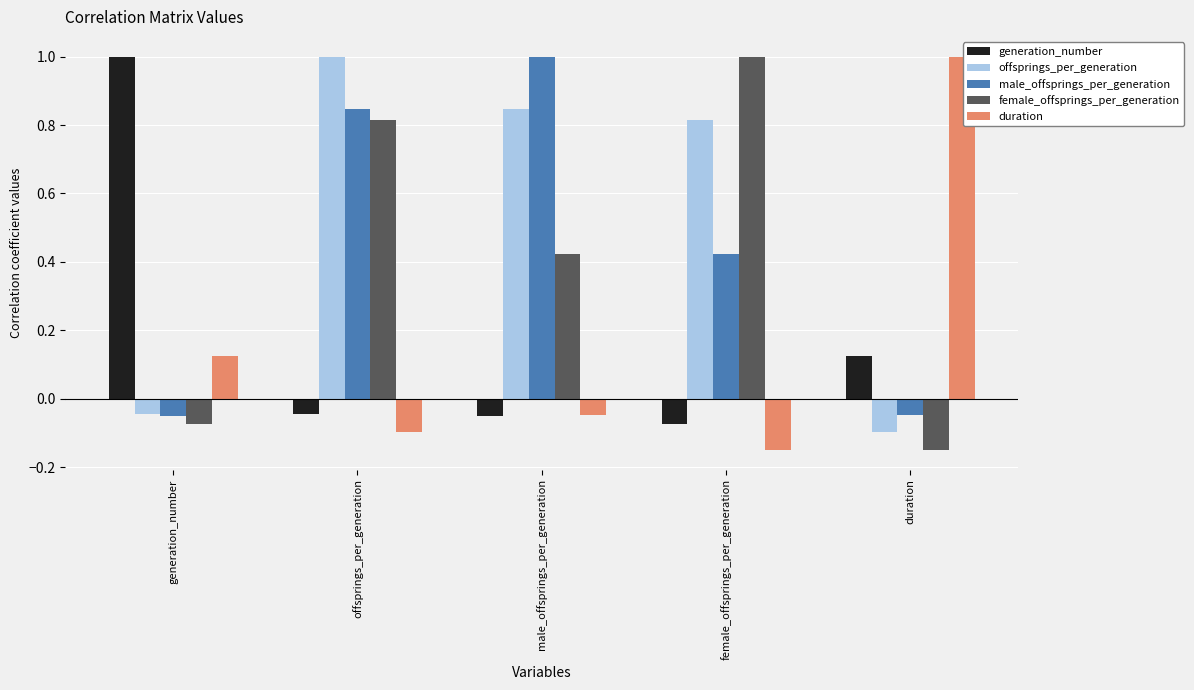

What are all the series names shown in the legend?

generation_number, offsprings_per_generation, male_offsprings_per_generation, female_offsprings_per_generation, duration